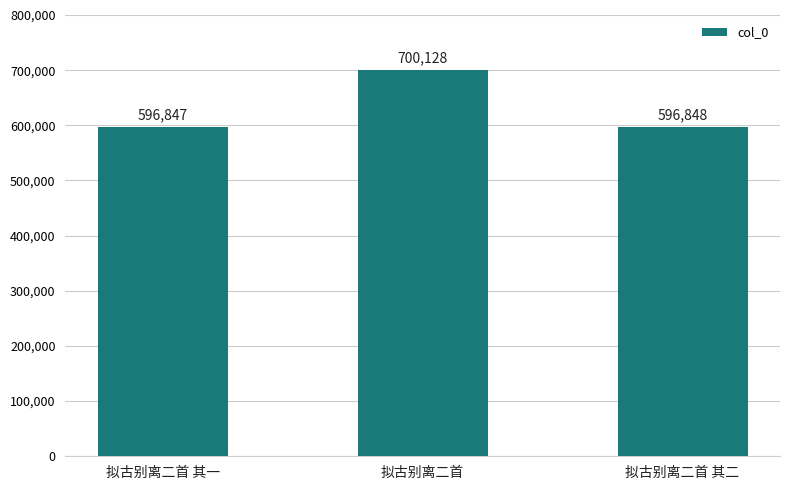

The value at 拟古别离二首 其二 is 596848. True or false?

True